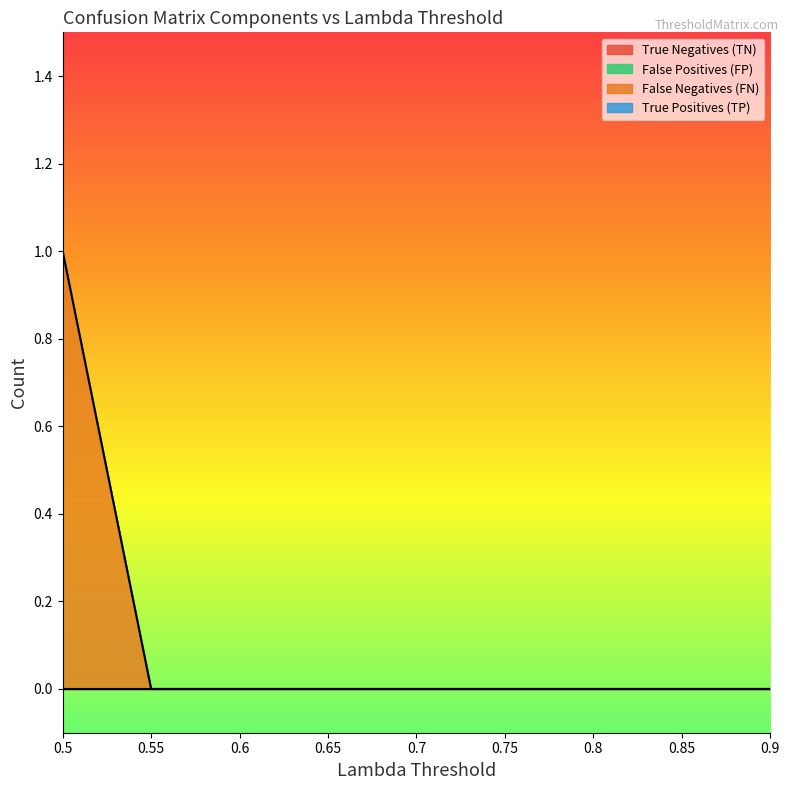

How many False Negatives (FN) values are between 0 and 1?

9